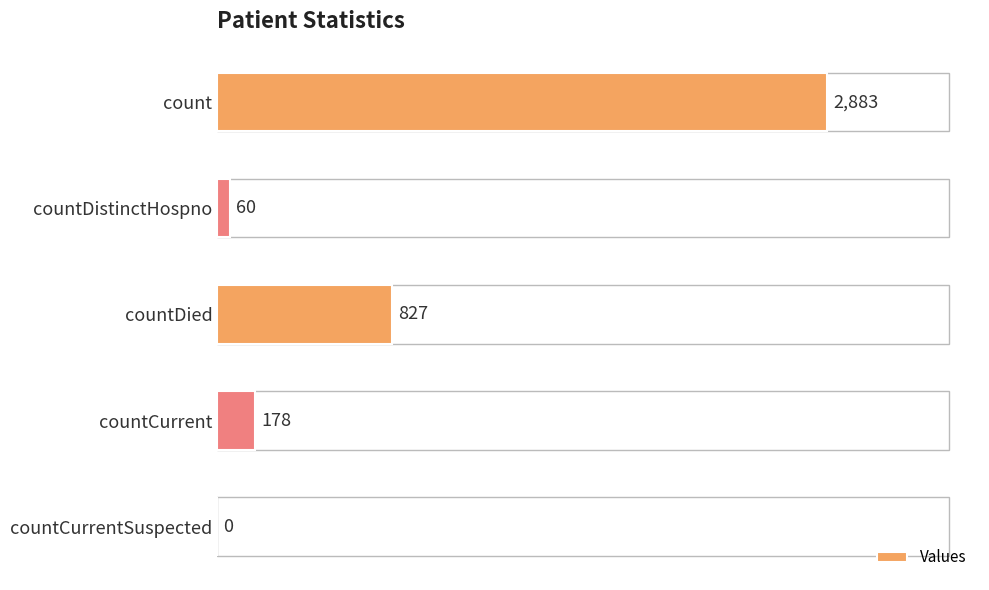

At which label is the value closest to 1441?

countDied